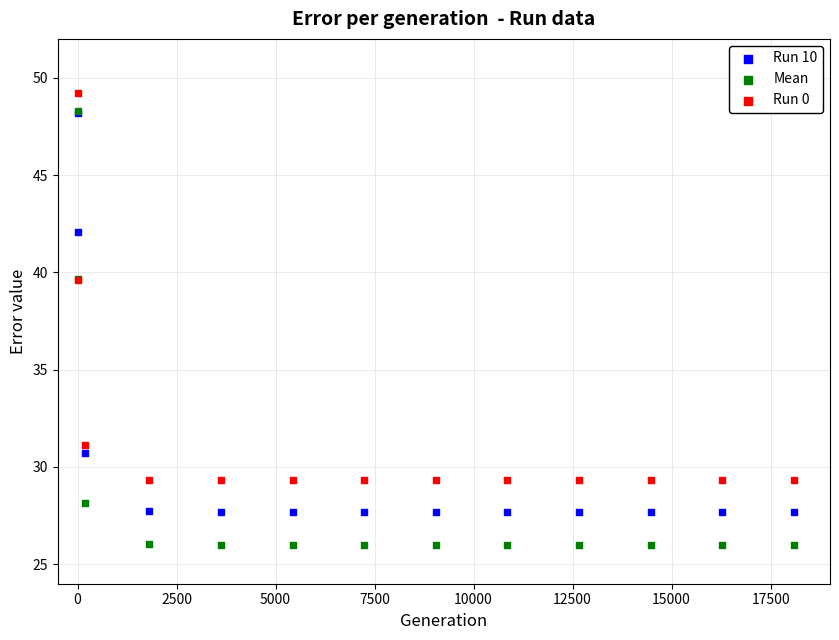

What are all the series names shown in the legend?

Run 10, Mean, Run 0